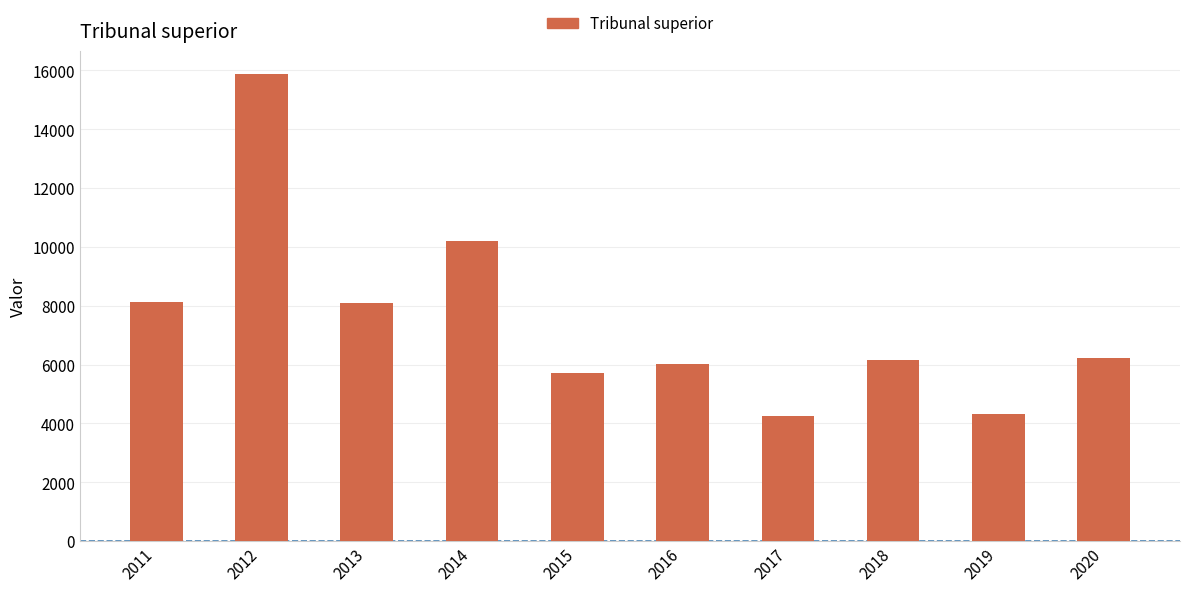

How many categories are shown in the chart?

10